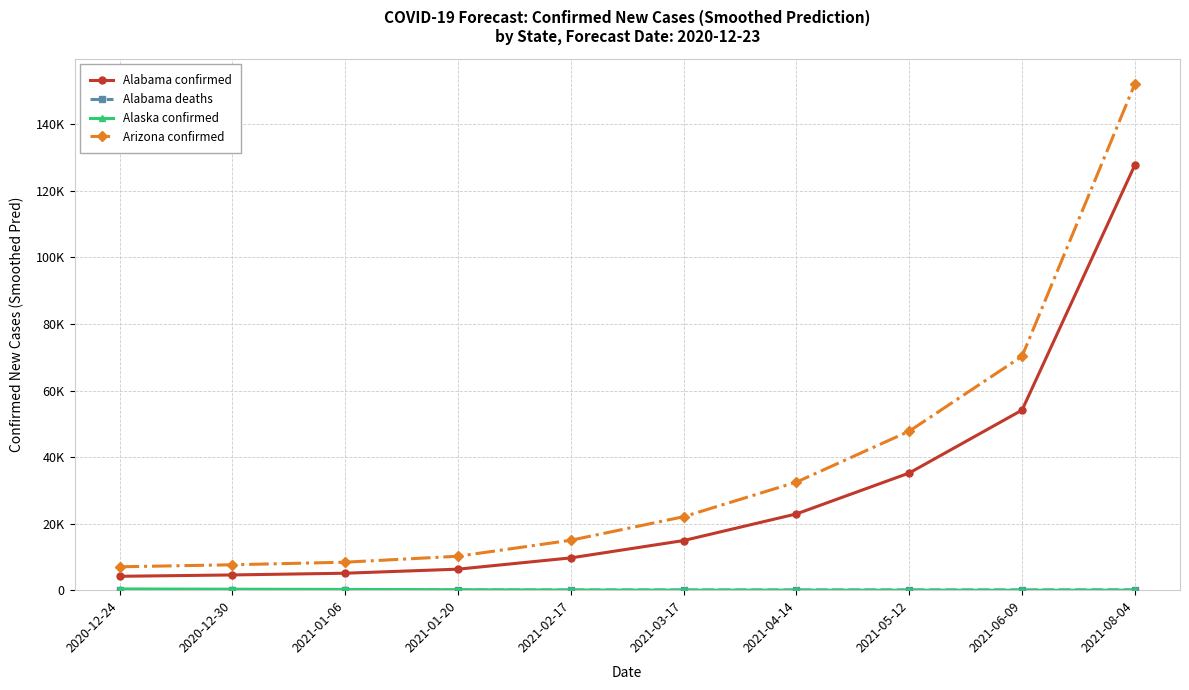

True or false: Alabama confirmed and Alaska confirmed intersect in this chart.

False